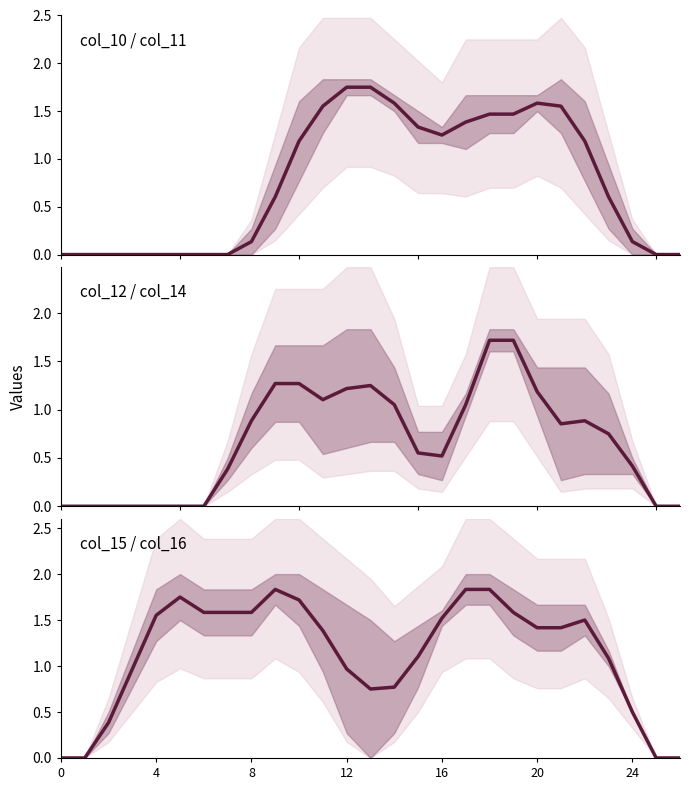

What is the label of the 9th point from the left?

8